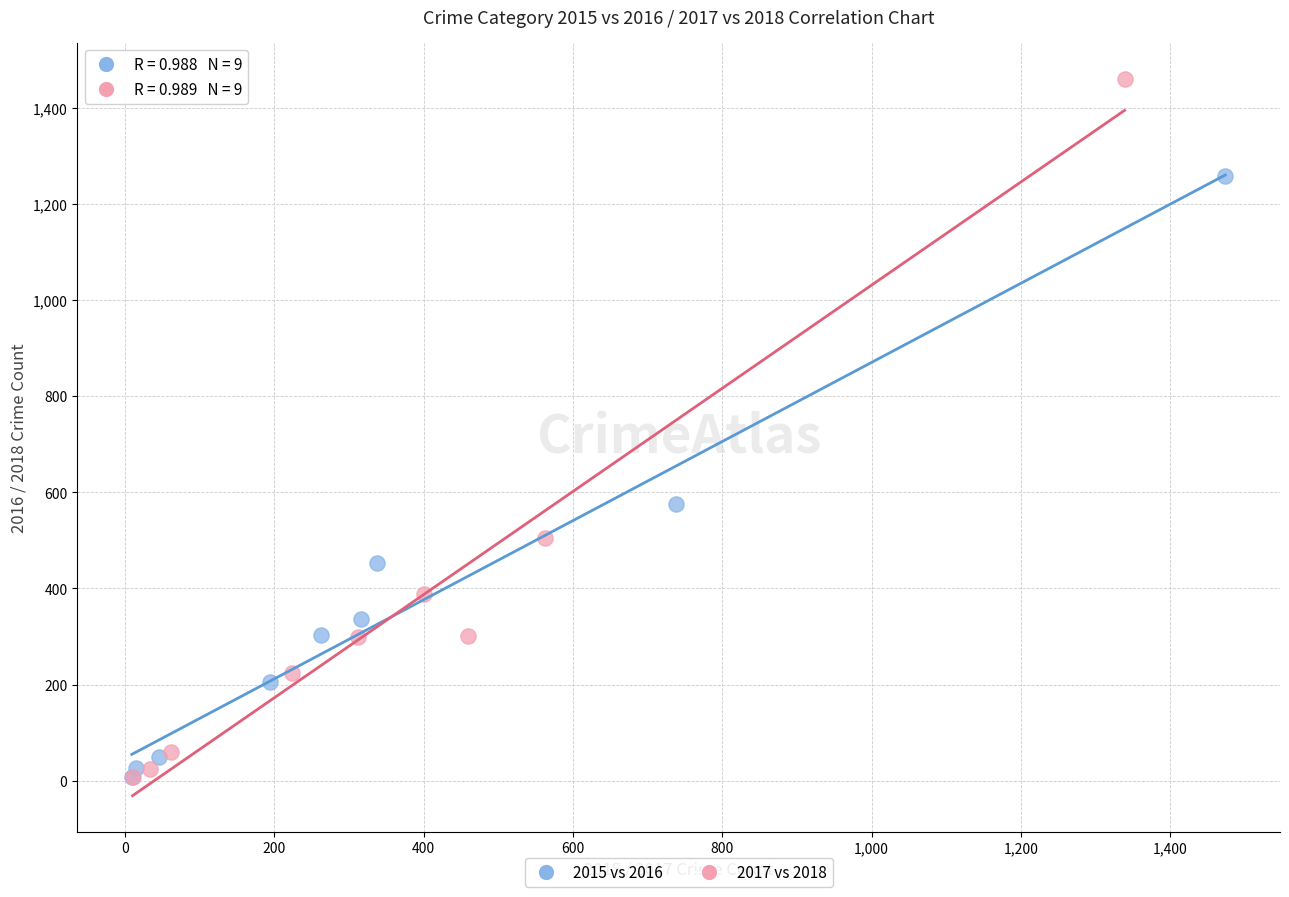

Which series has the largest Y range (max minus min)?

2017 vs 2018